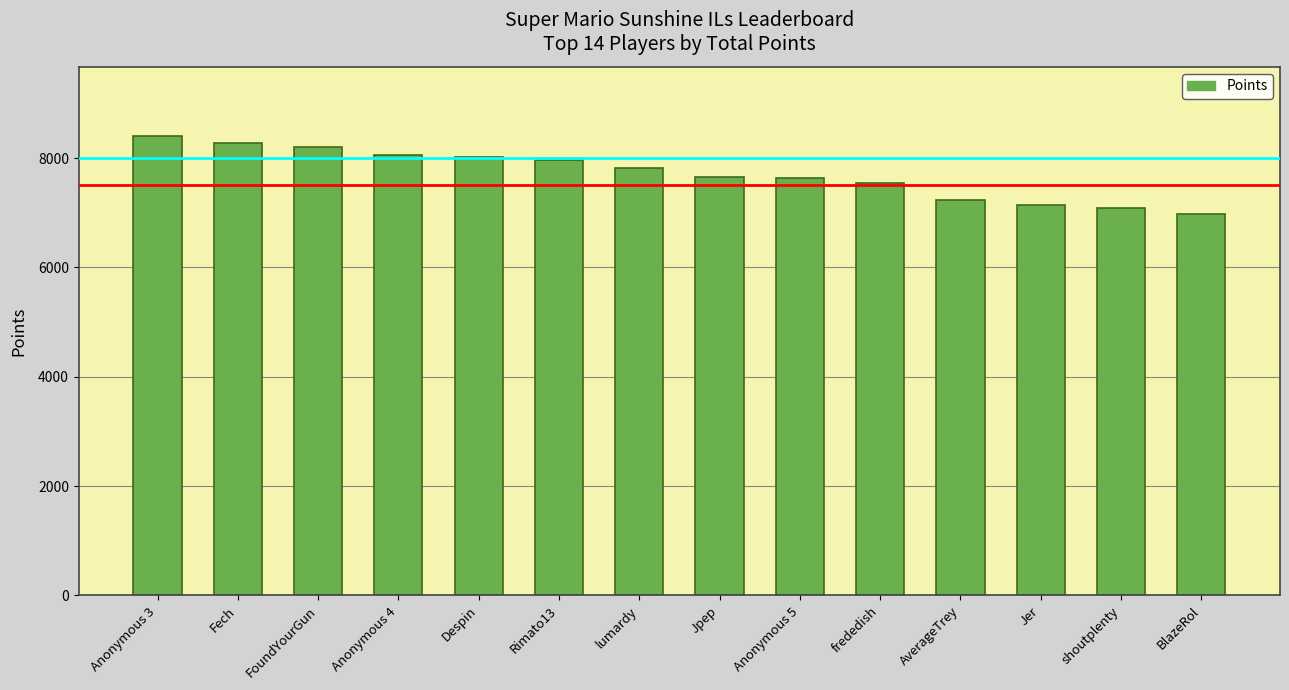

Read the value at Anonymous 5, to the nearest 50.

7650